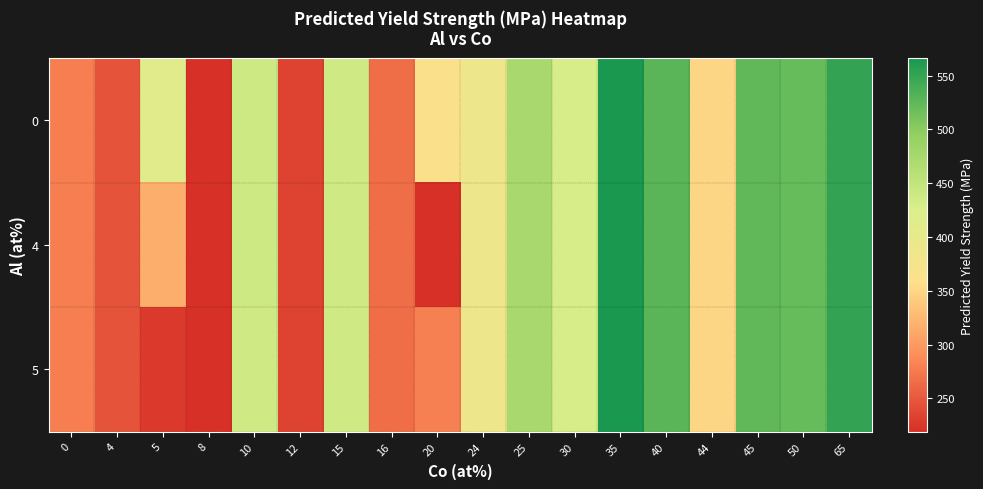

List the series in order of their peak value, lowest first.

0, 4, 5